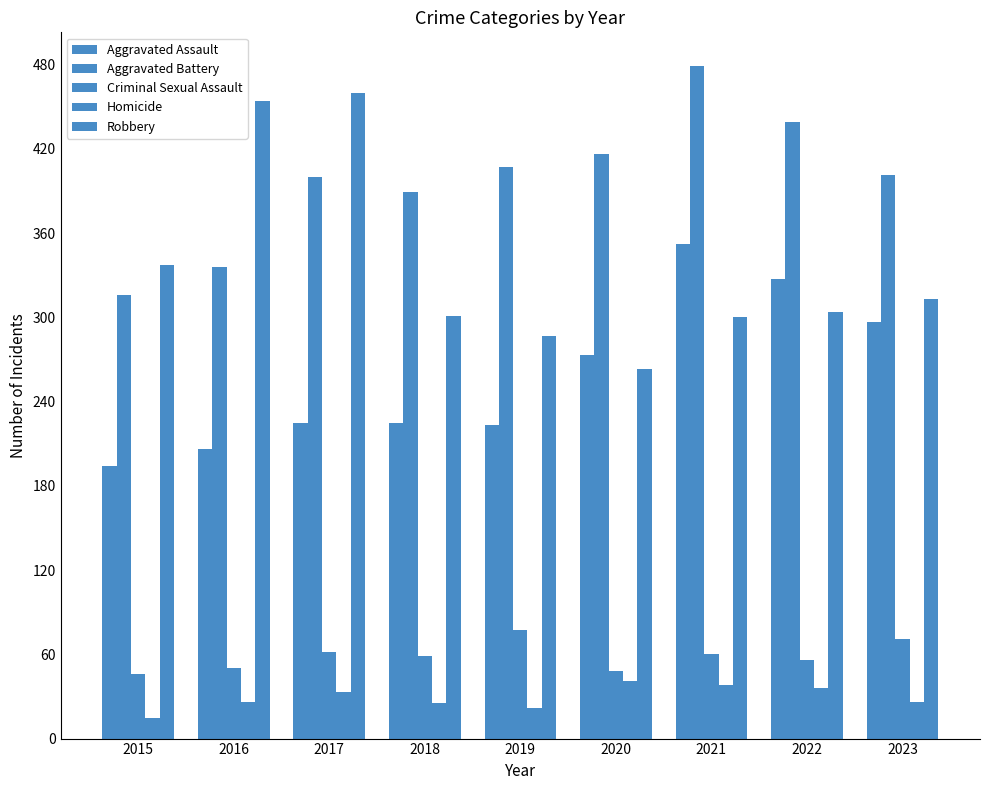

How many distinct data groups are displayed?

5